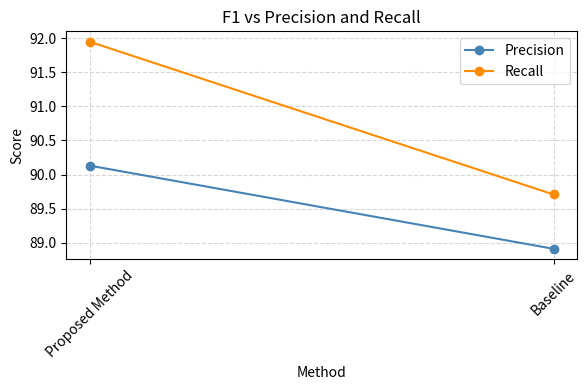

How many values in the Precision series exceed 90?

1